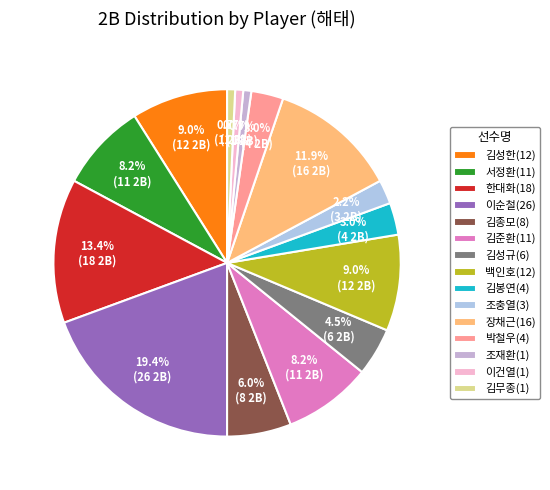

The 이건열(1) slice represents 7% of the pie. True or false?

False